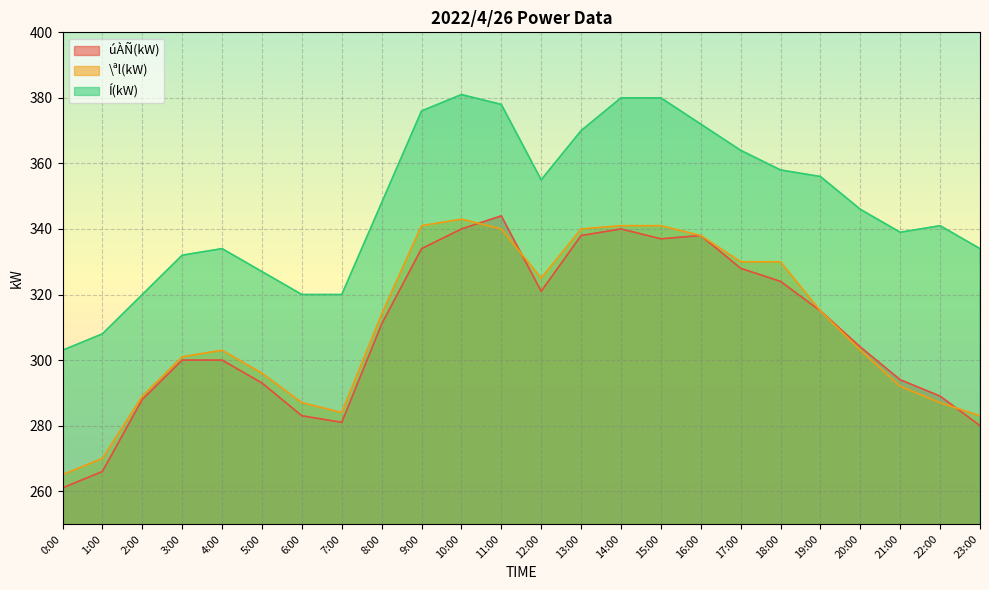

At which category does the chart reach its peak across all series?

10:00